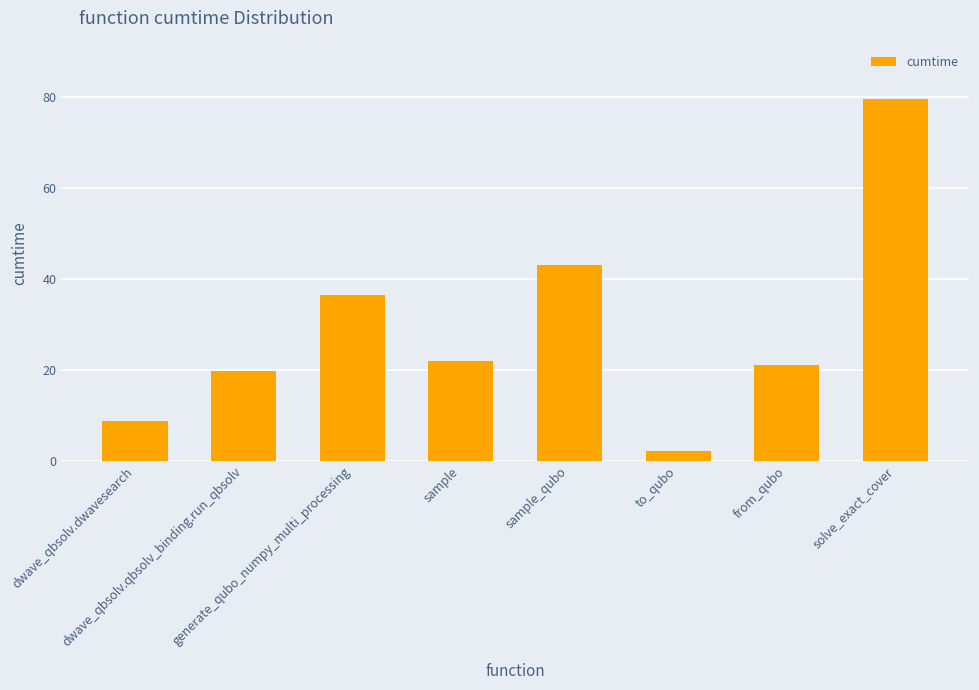

Which has a higher value, from_qubo or sample?

sample